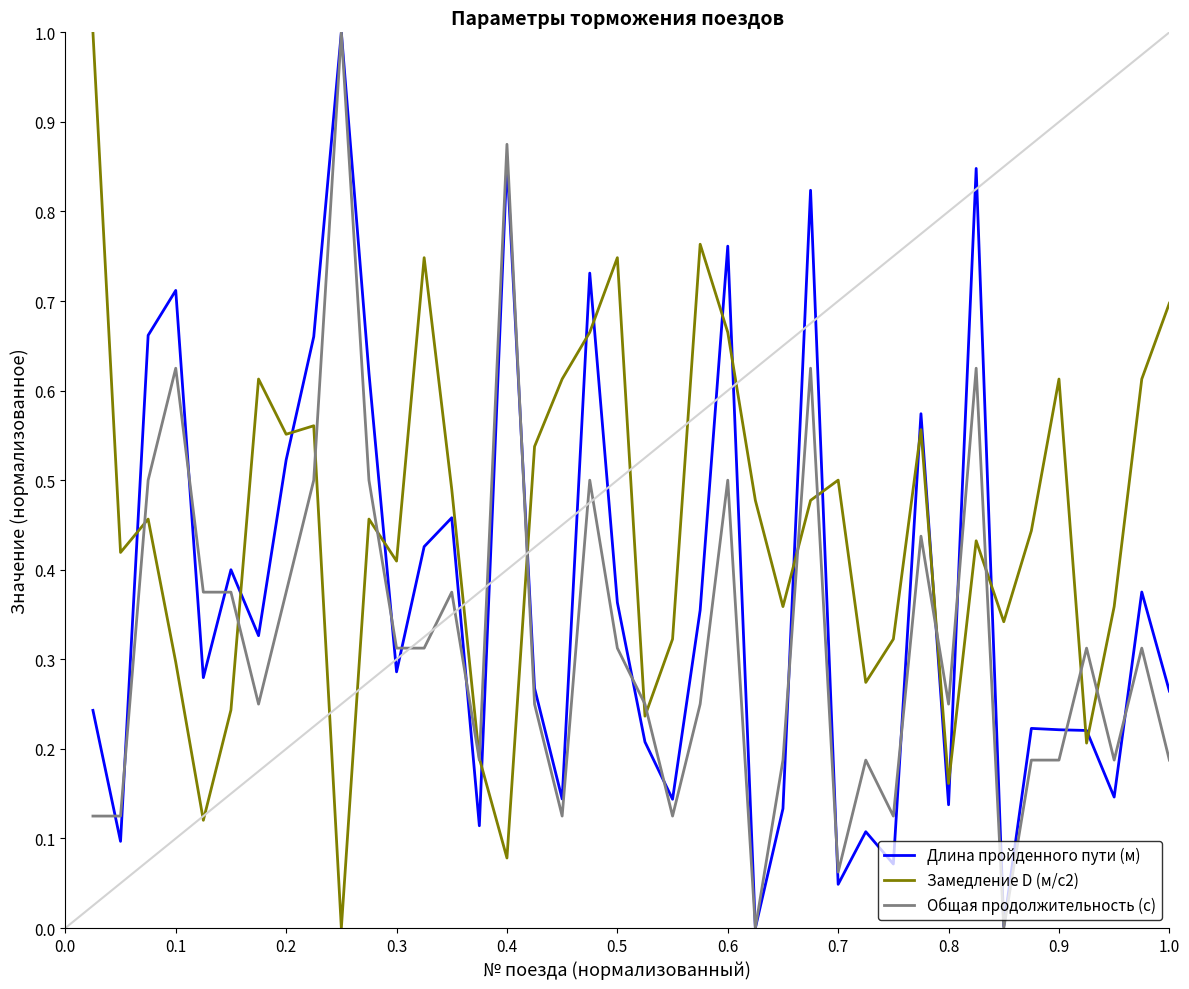

List the series in order of their overall mean, highest first.

Замедление D (м/с2), Длина пройденного пути (м), Общая продолжительность (с)